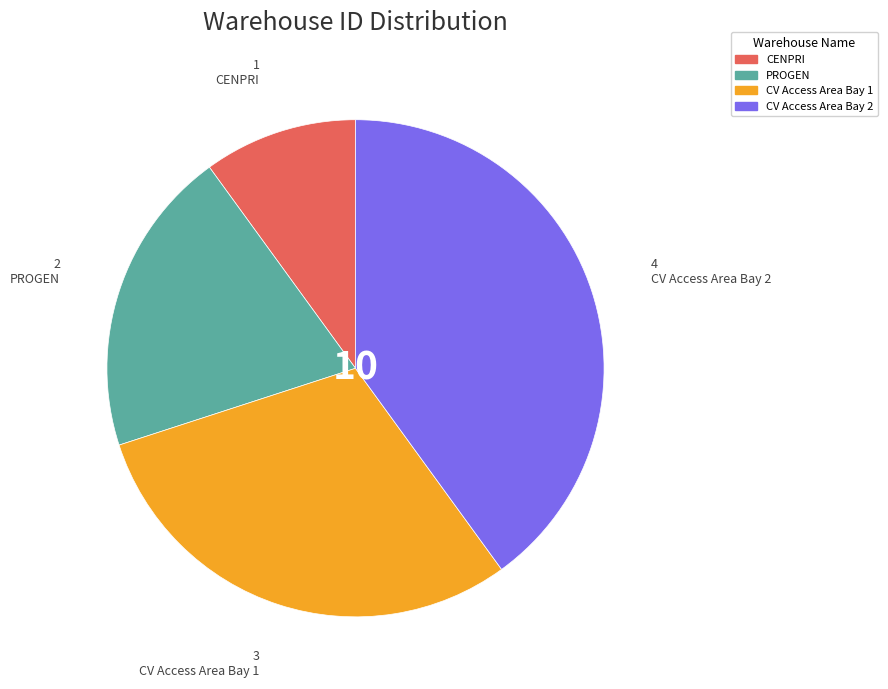

How many slices are in this pie chart?

4